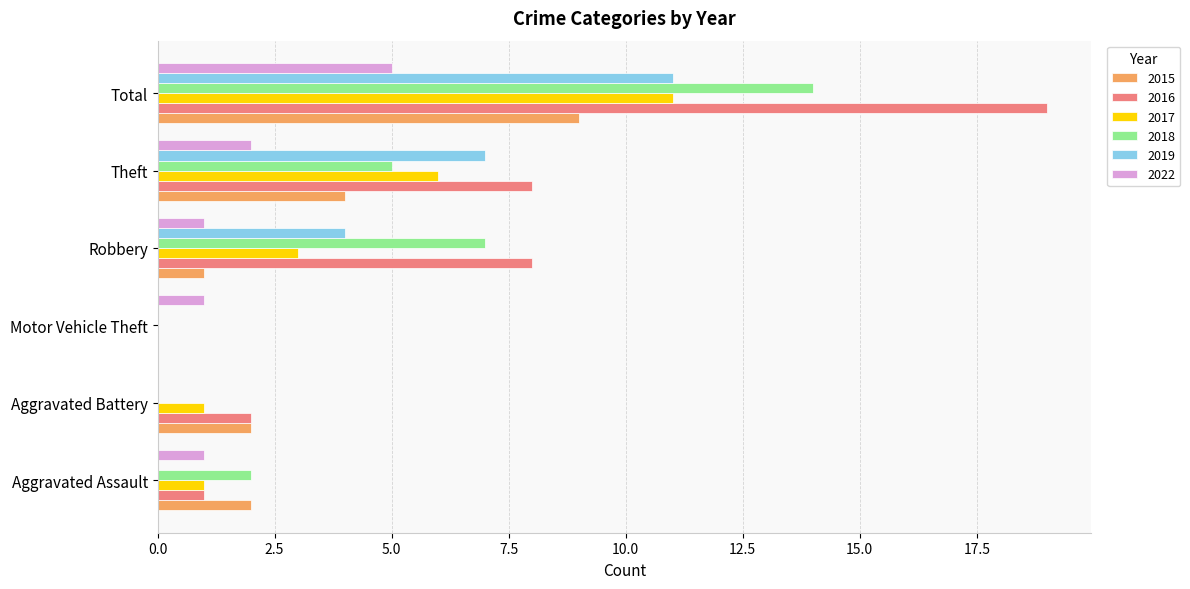

The value of 2017 at Total is 19. True or false?

False